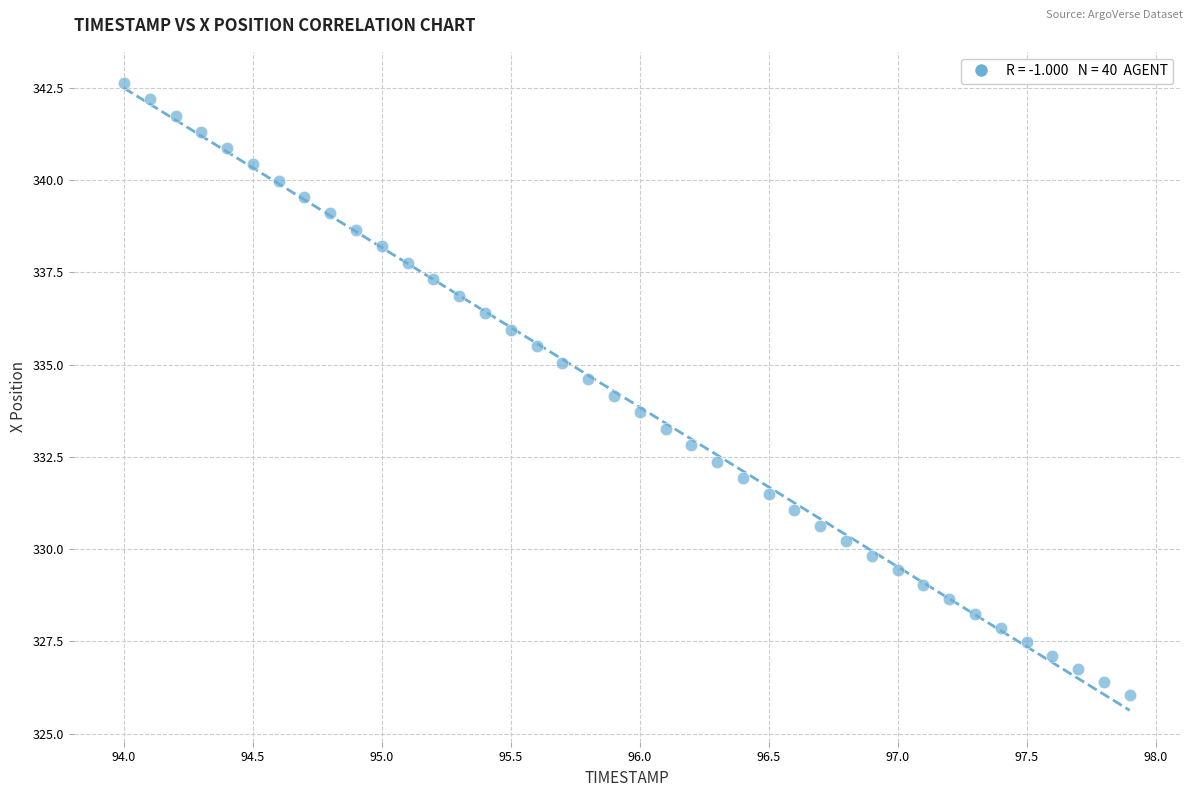

What is the range of X values (max minus min)?

3.9